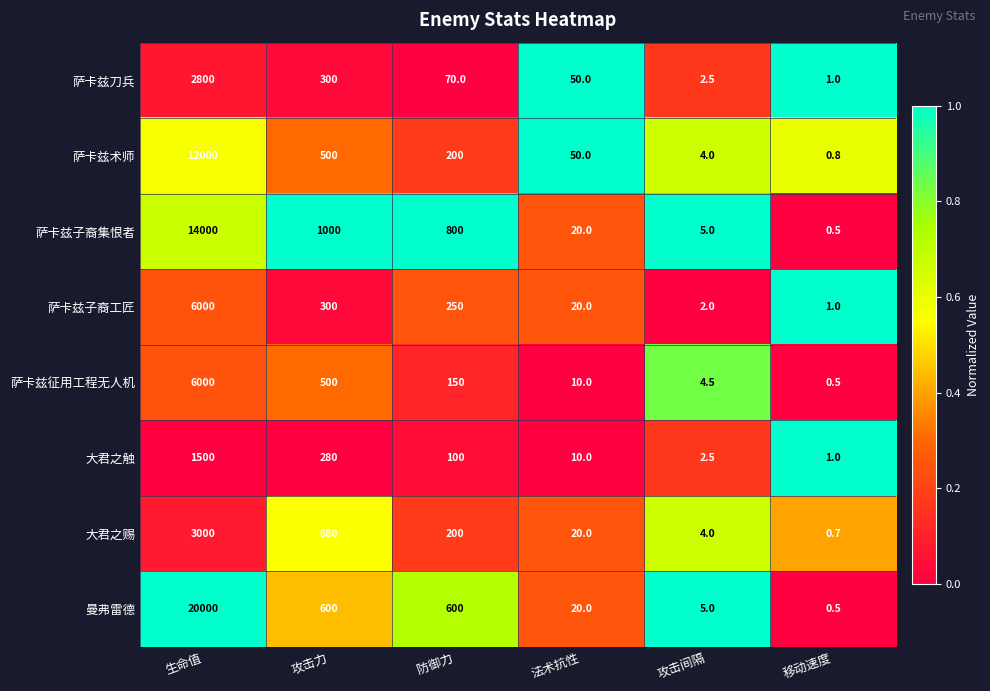

What is the difference between the 大君之触 values at 法术抗性 and 攻击力?

270.0